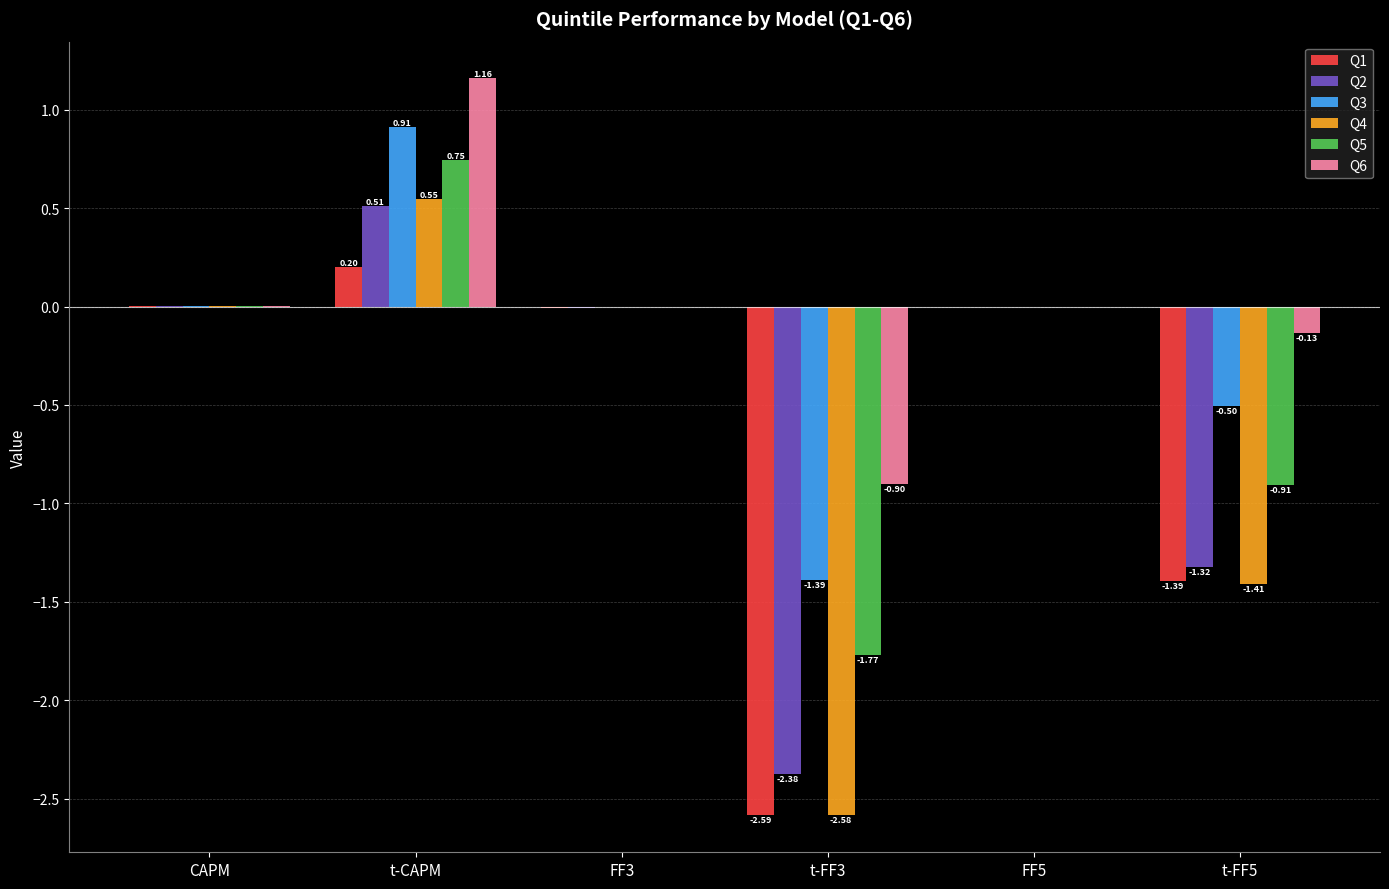

Which series has the largest total across all categories?

Q6